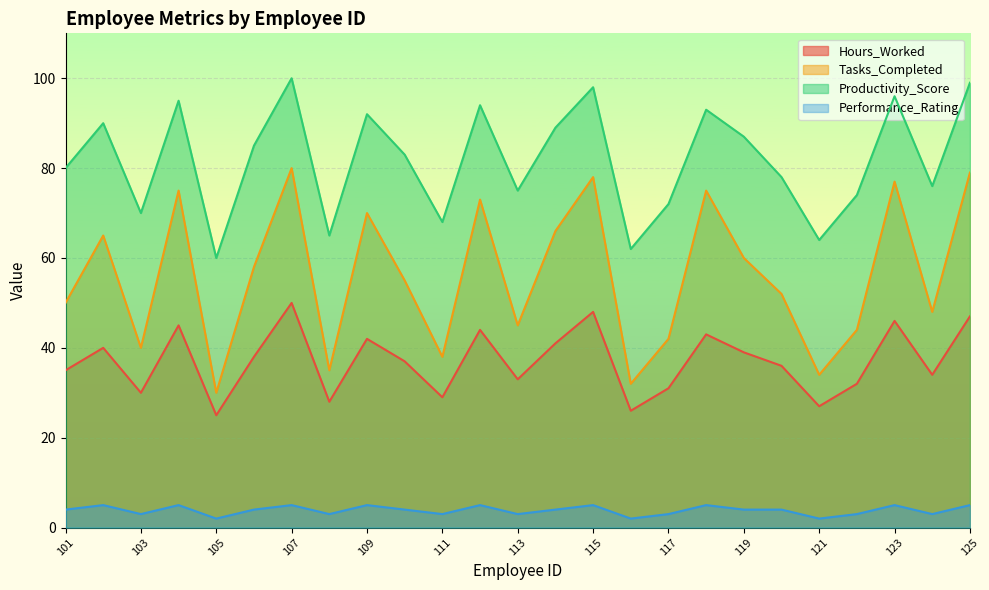

At which label does Productivity_Score reach its peak?

107